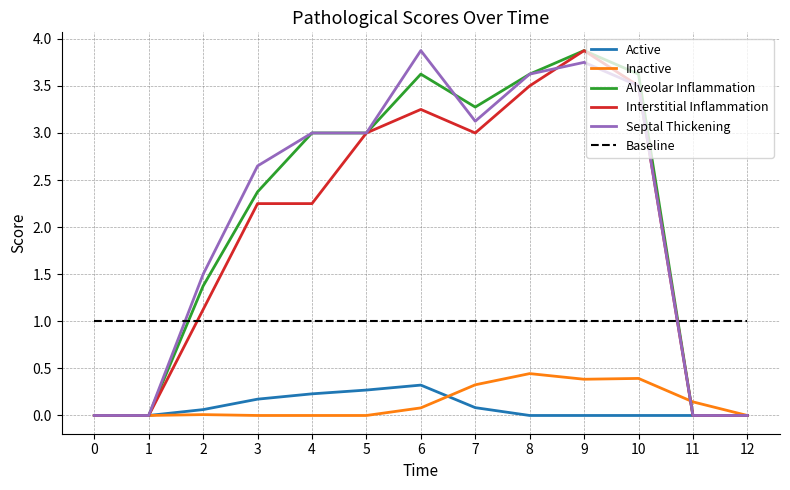

True or false: Baseline and Inactive cross at least once.

False